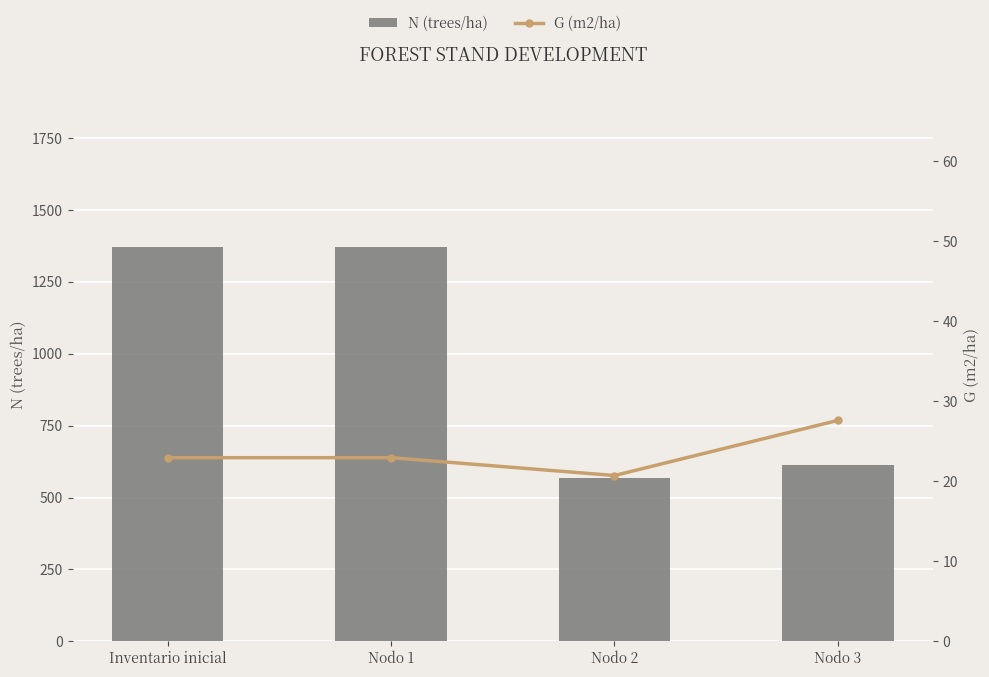

Reading left to right, transcribe all the data shown in this chart.

N (trees/ha): Inventario inicial=1372.3	Nodo 1=1372.3	Nodo 2=569.2	Nodo 3=614.9
G (m2/ha): Inventario inicial=23.0	Nodo 1=23.0	Nodo 2=20.7	Nodo 3=27.6